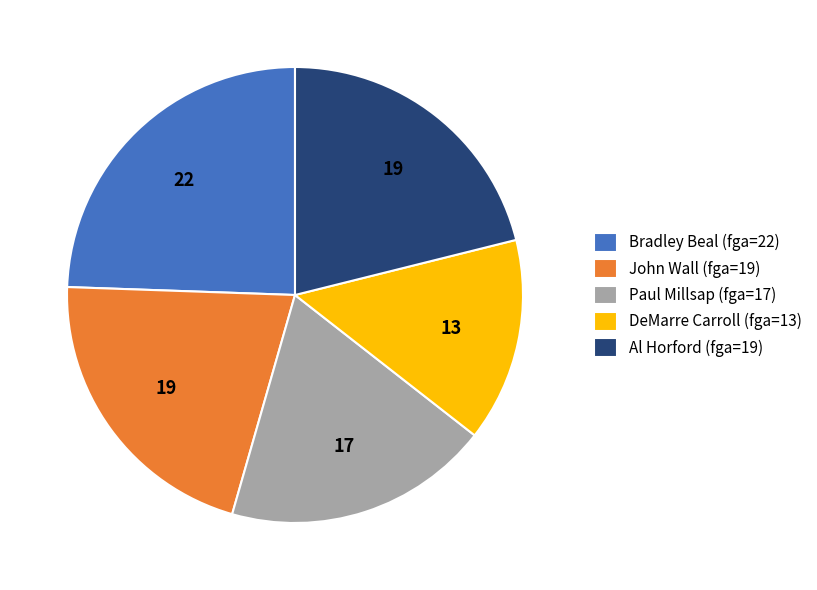

What is the ratio of the value at Bradley Beal (fga=22) to the value at DeMarre Carroll (fga=13)?

1.7